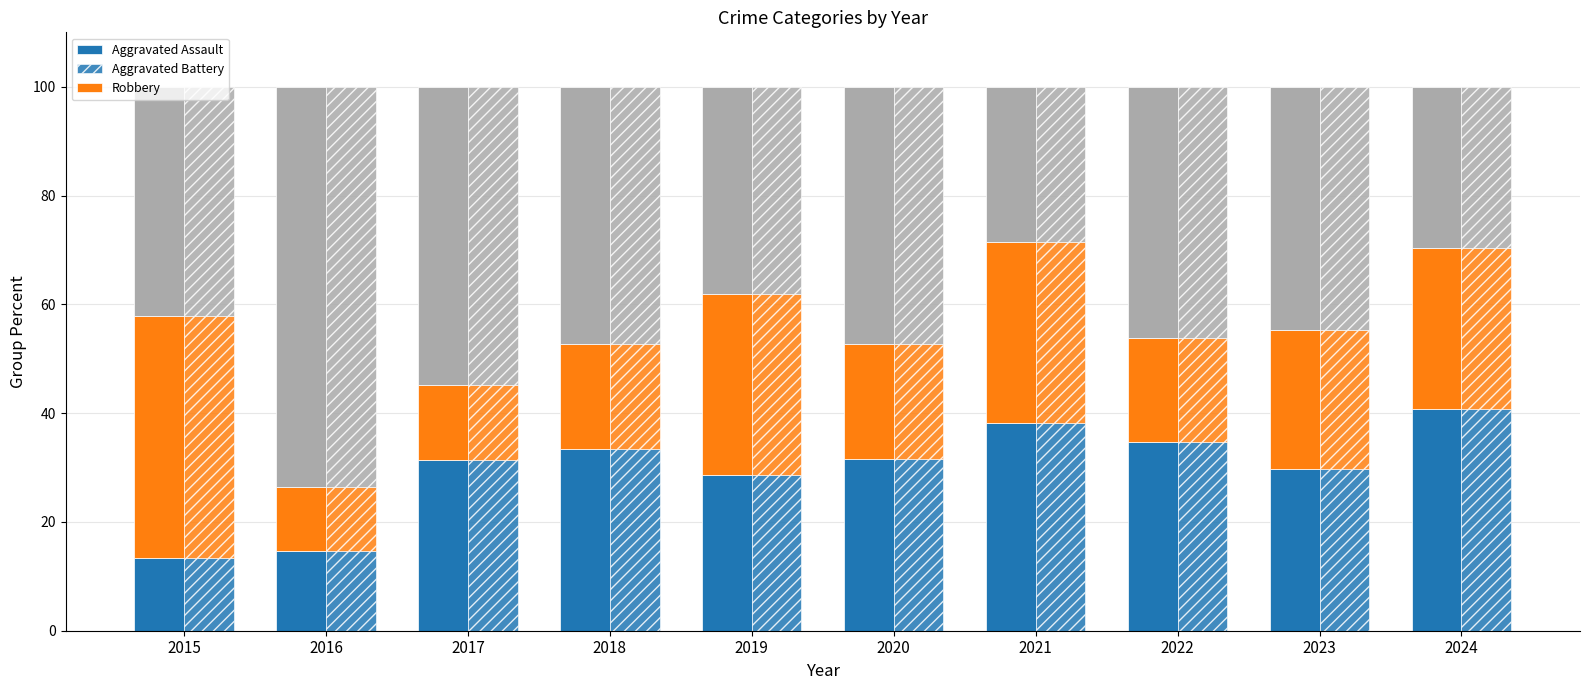

Between 2019 and 2020, which is larger?

2020